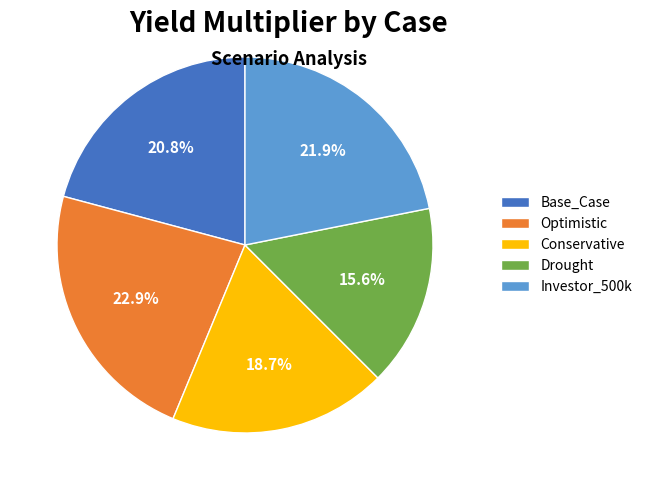

What percentage is the Base_Case slice, to the nearest percent?

21%